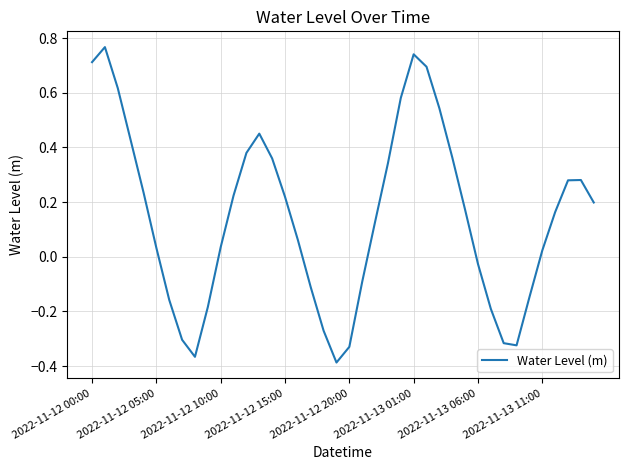

At which label does the data first exceed 0?

2022-11-12 00:00